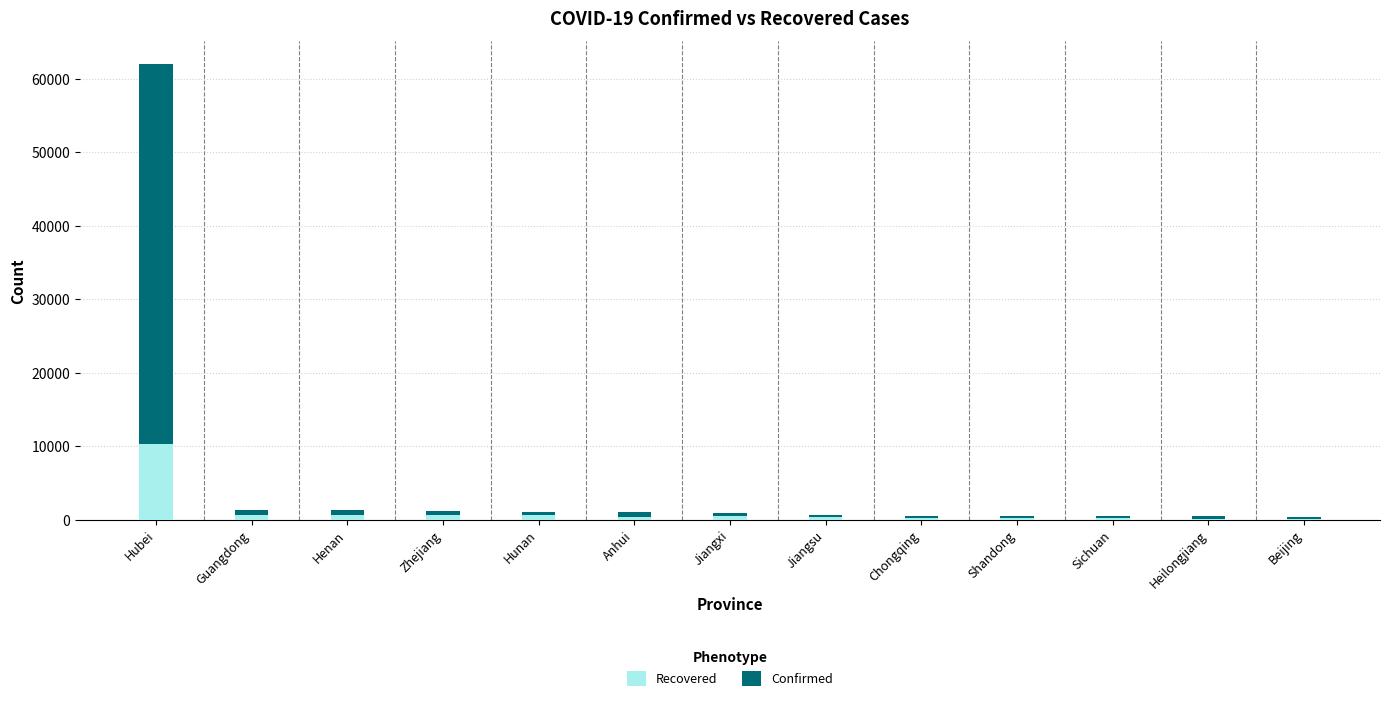

List the labels in order of Recovered value, smallest first.

Heilongjiang, Beijing, Sichuan, Shandong, Chongqing, Jiangsu, Anhui, Jiangxi, Hunan, Zhejiang, Henan, Guangdong, Hubei